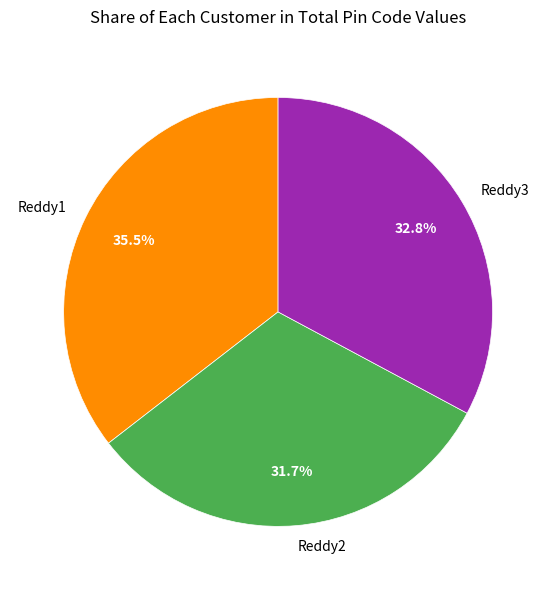

What is the largest slice in the pie chart?

Reddy1